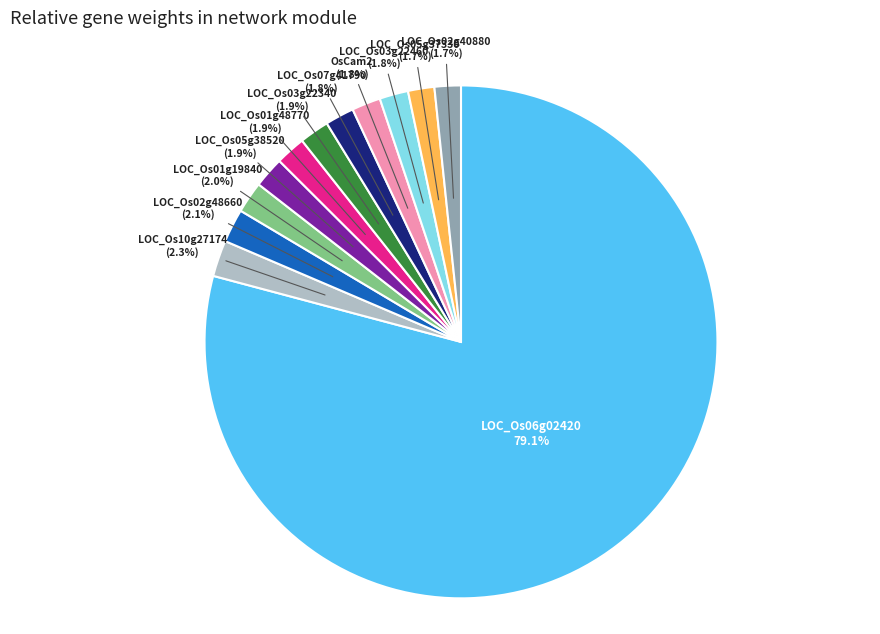

Between LOC_Os06g02420 and LOC_Os02g40880, which is larger?

LOC_Os06g02420